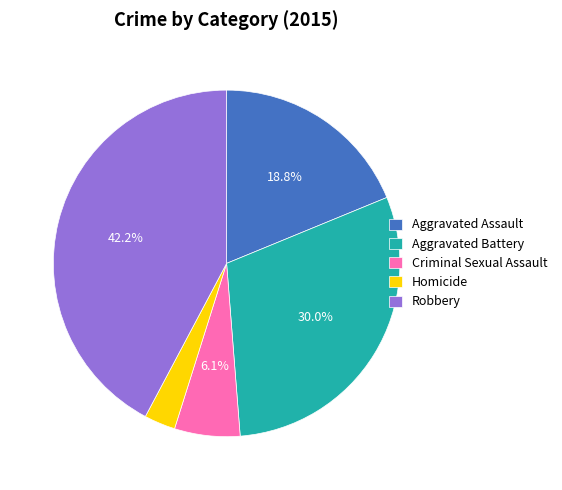

Approximately how many times larger is the value at Criminal Sexual Assault compared to Homicide?

2.1